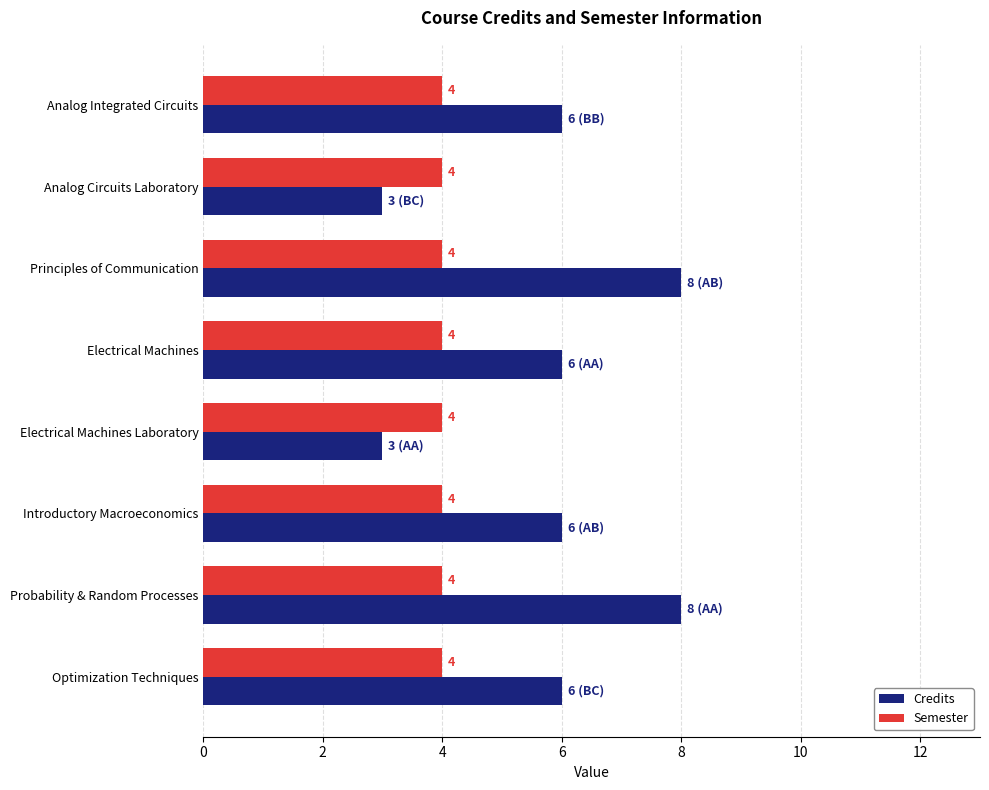

How many data points in Credits are less than 6?

2